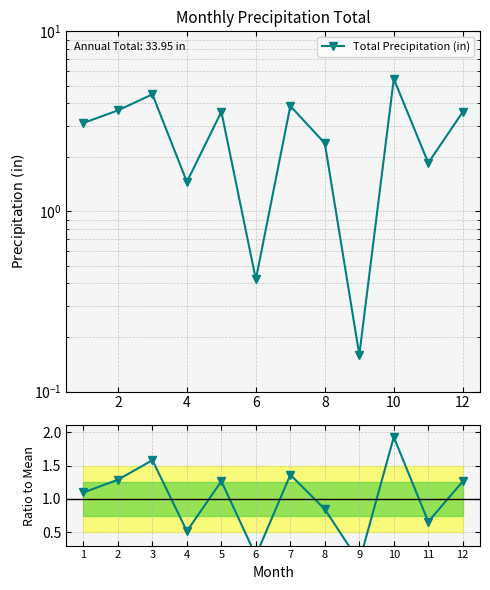

The value of Total Precipitation (in) at 4 is 6.8. True or false?

False